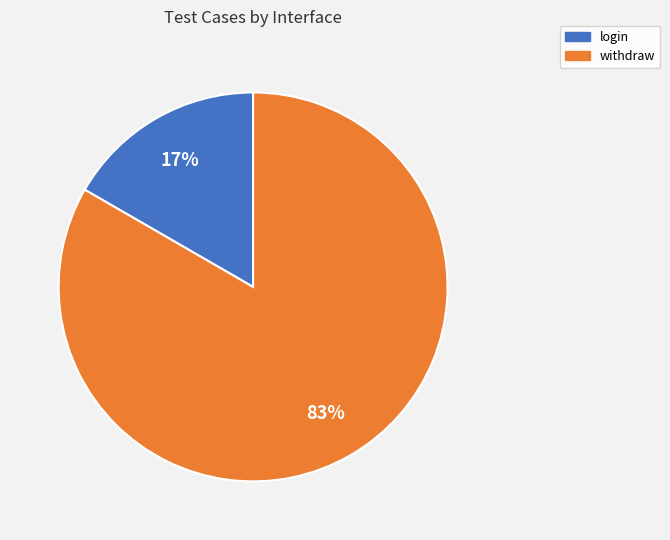

How many segments does this pie chart have?

2